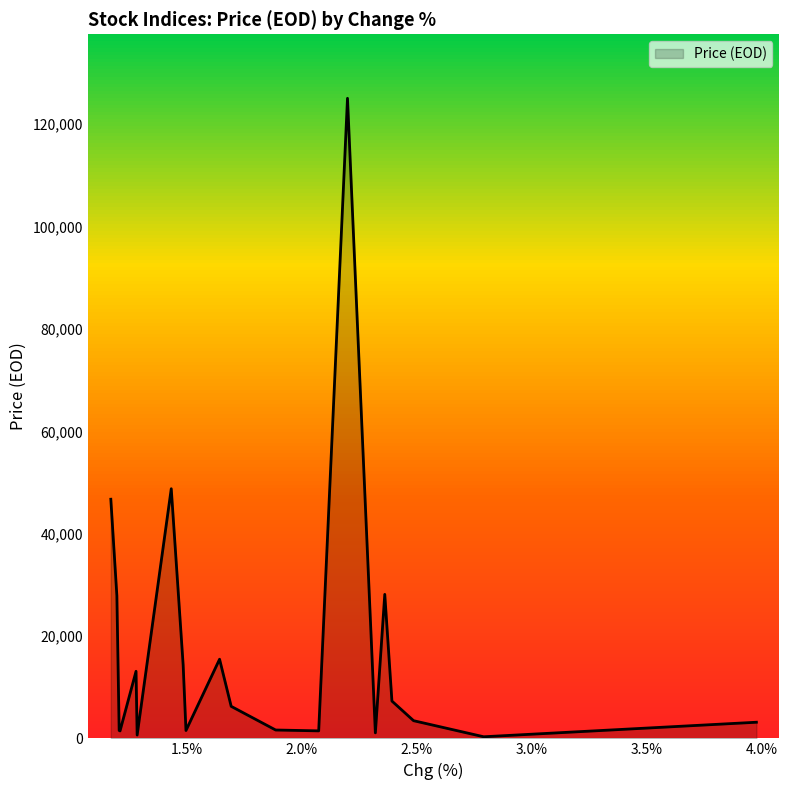

How many values exceed 6257?

10